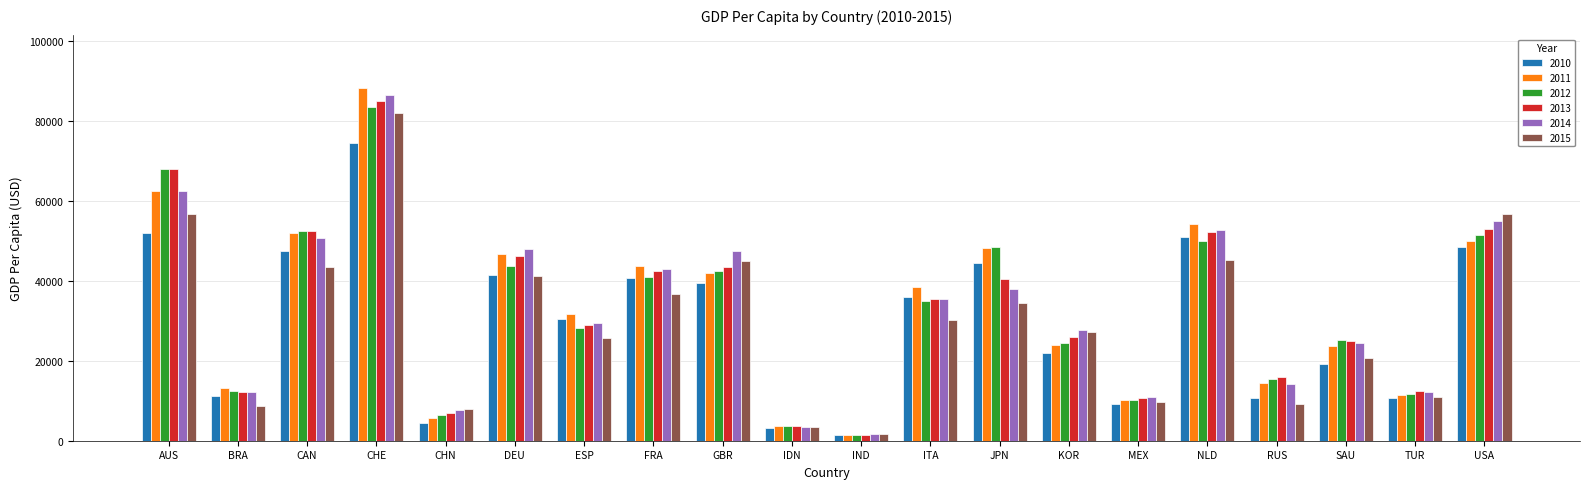

What is the value of the 2015 bar at the 18th from the left?

20627.9